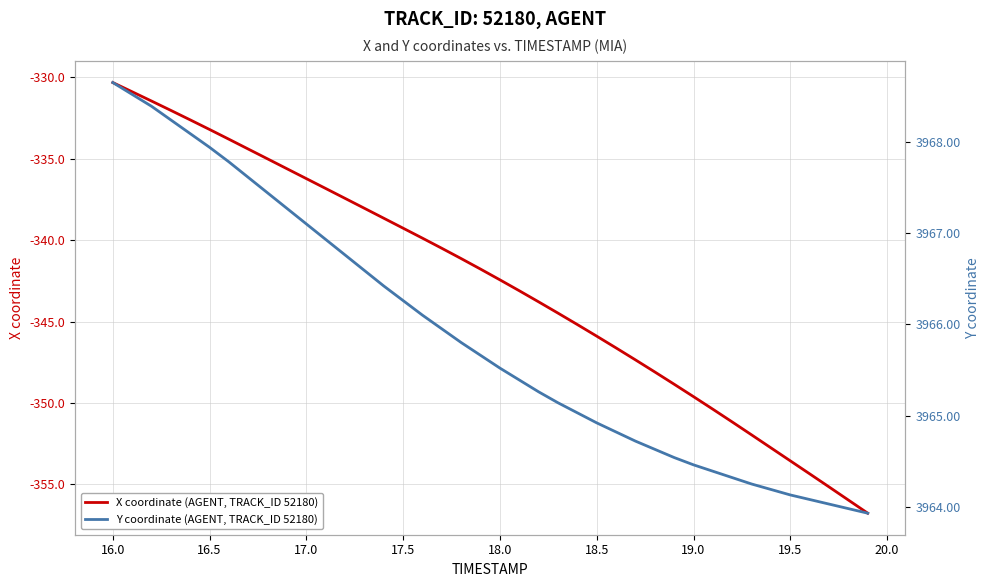

True or false: X coordinate (AGENT, TRACK_ID 52180) and Y coordinate (AGENT, TRACK_ID 52180) cross at least once.

False